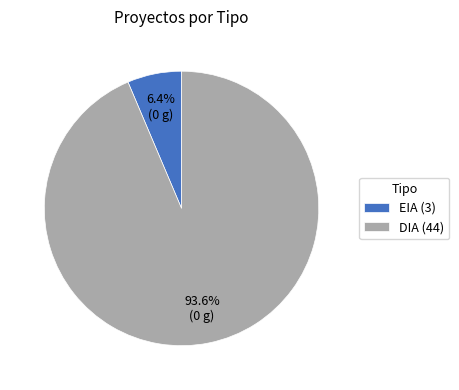

What percentage is the DIA slice, to the nearest percent?

94%